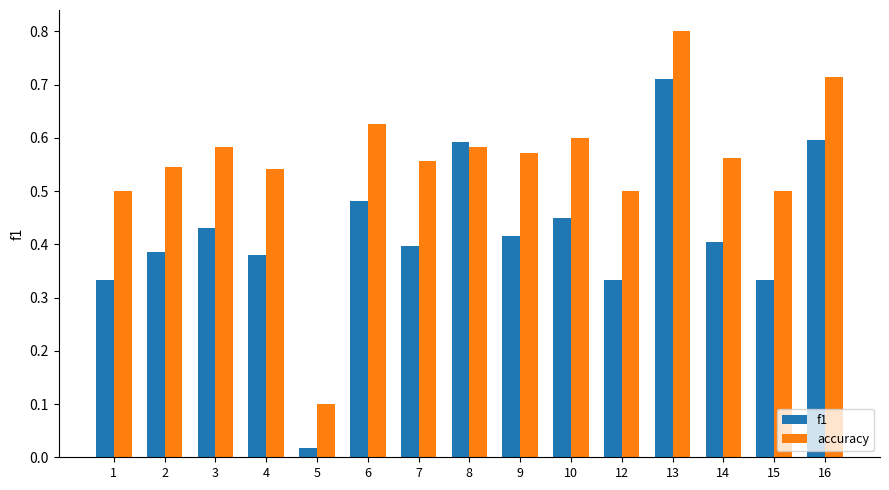

Which series has the largest total across all categories?

accuracy